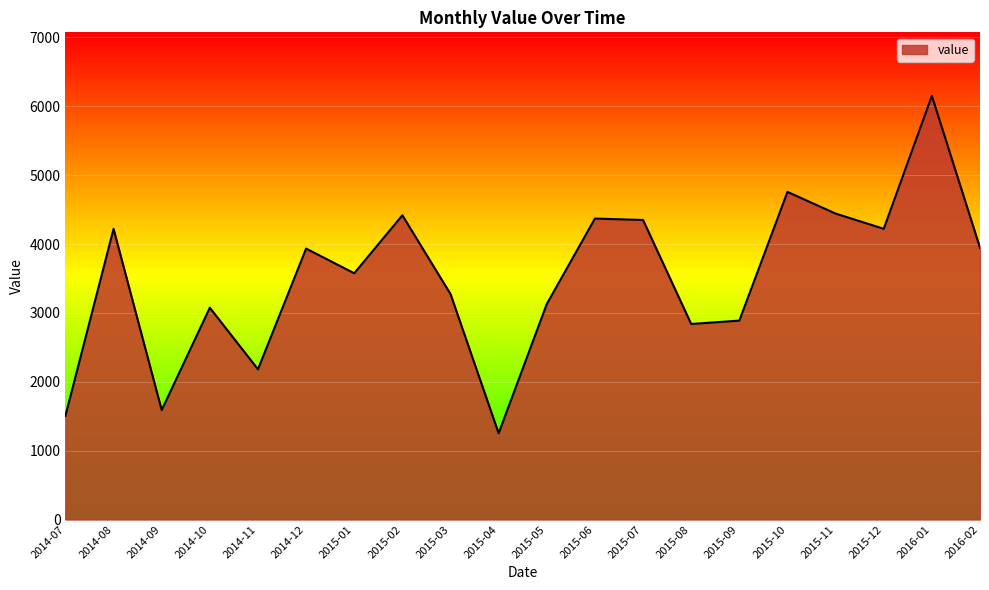

What is the difference between the maximum and minimum values?

4899